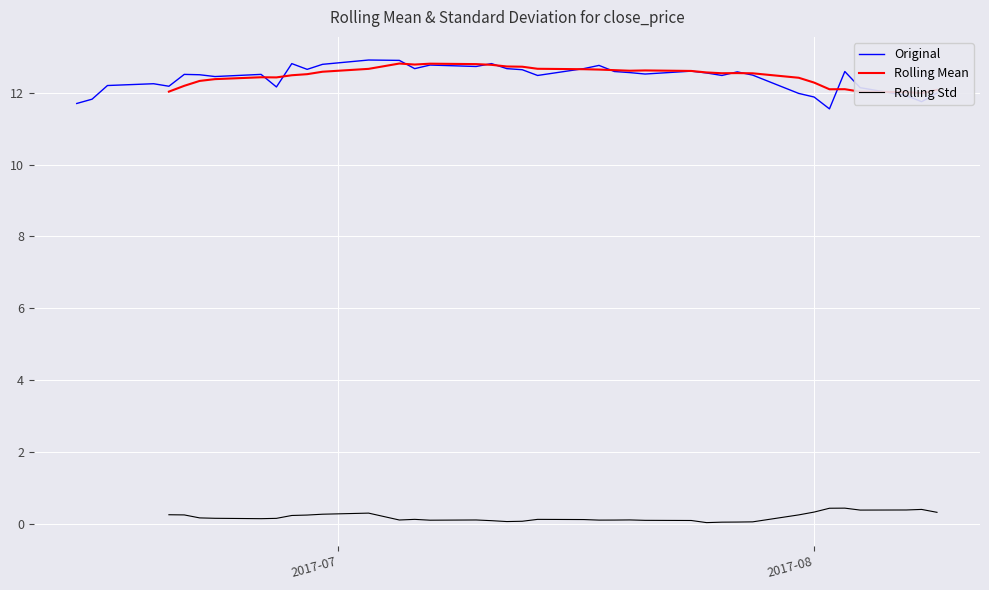

What is the lowest value of the Original series?

11.6